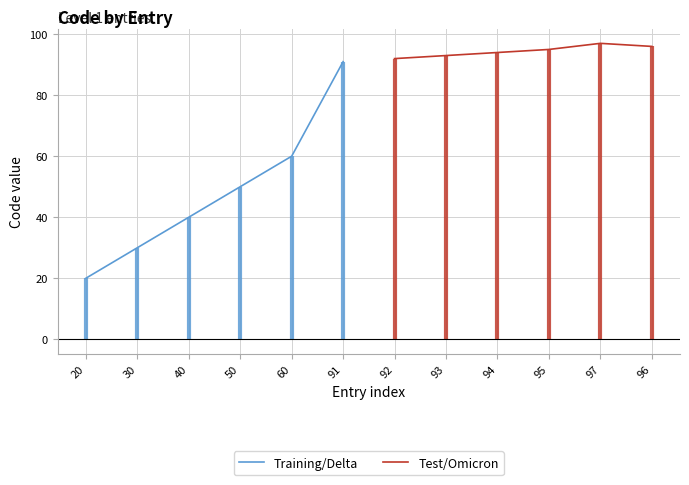

Which series has the widest spread of values?

Training/Delta